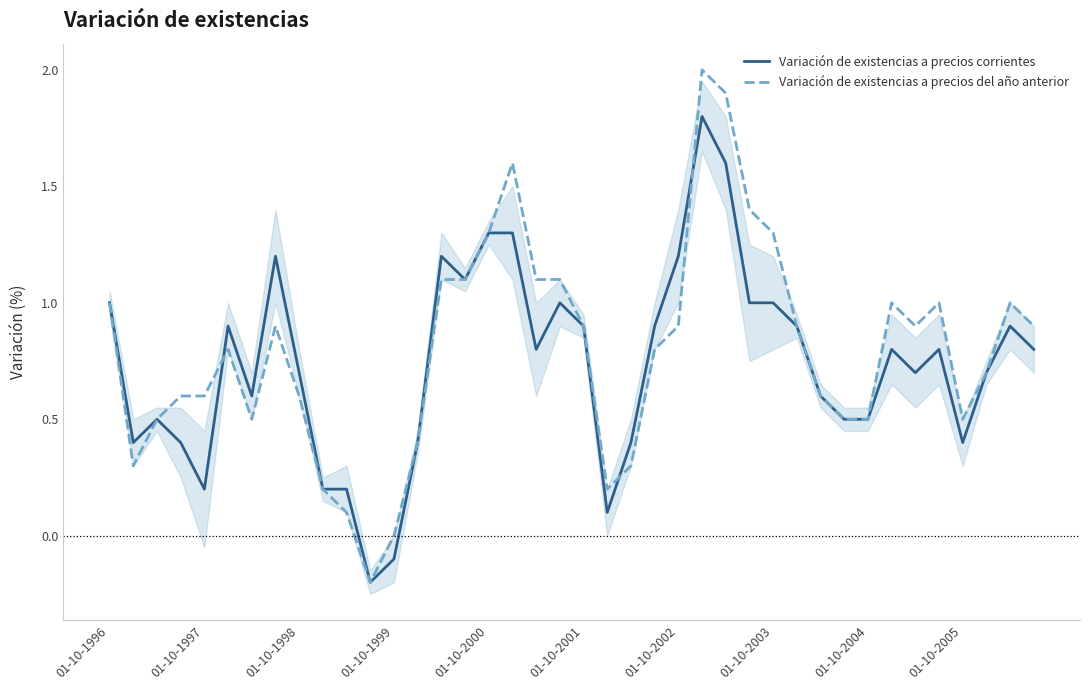

What is the value of the Variación de existencias a precios del año anterior point at the 27th from the left?

1.9